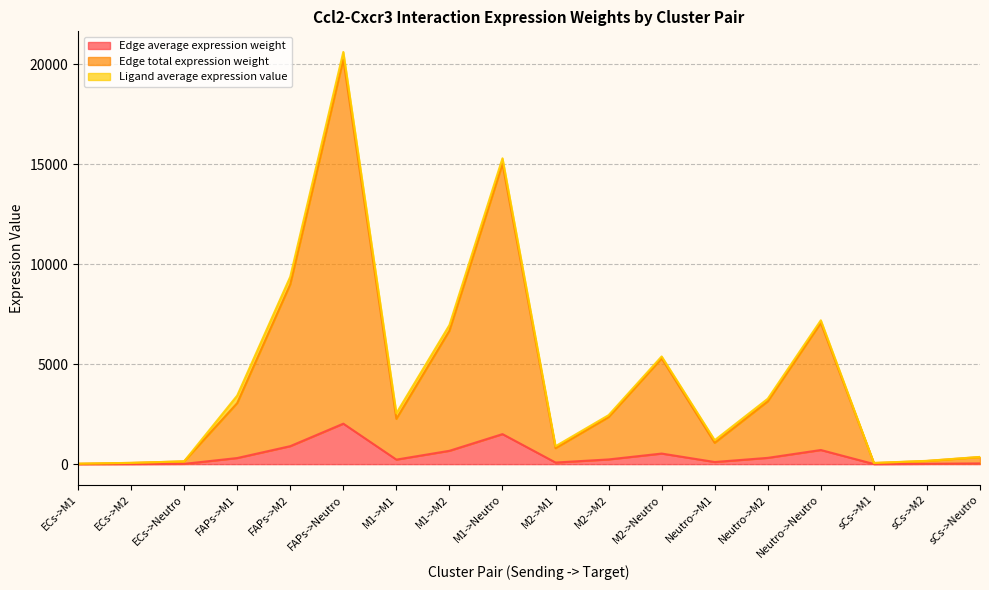

What position from the left is Neutro->Neutro?

15